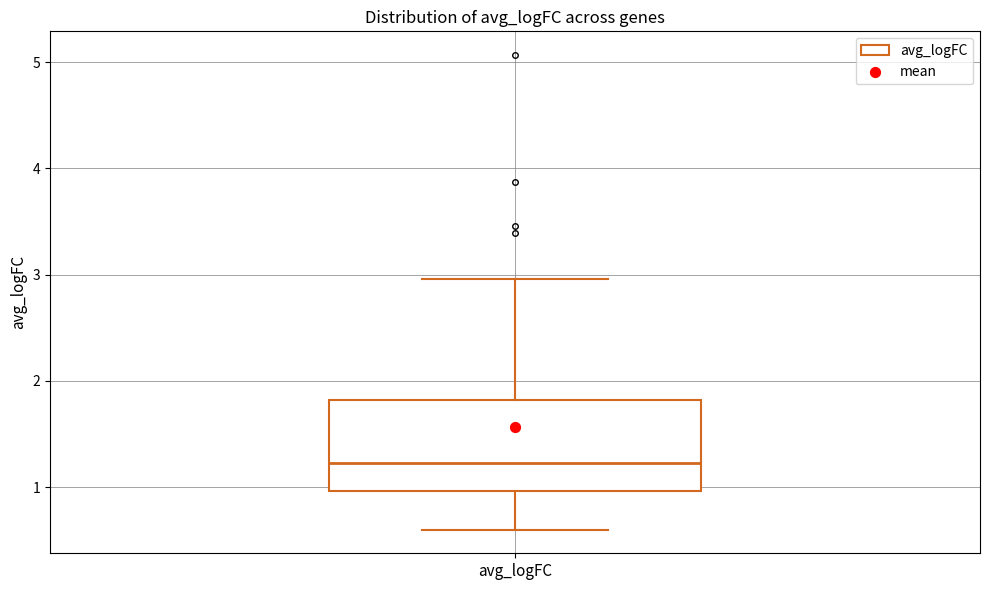

Where does the upper whisker of the box for avg_logFC end on the y-axis? The values are not printed on the chart, so give them approximately, as read against the axis.

3.0